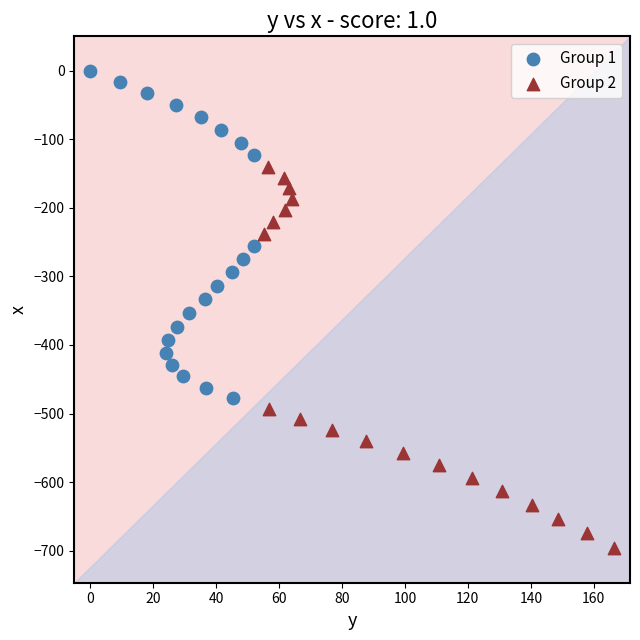

Which series contains the highest Y value?

Group 1